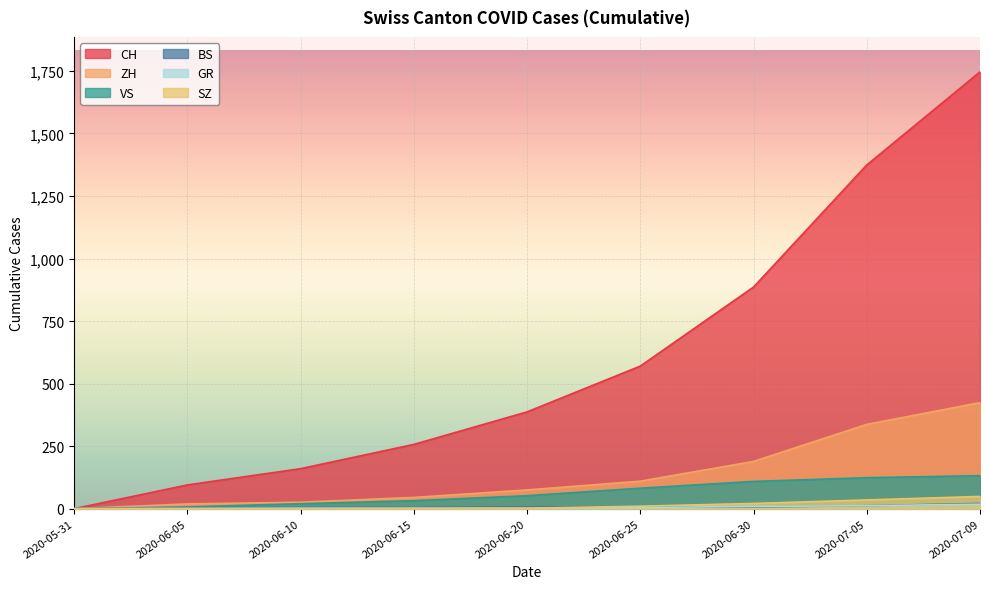

What is the sum of all VS values?

558